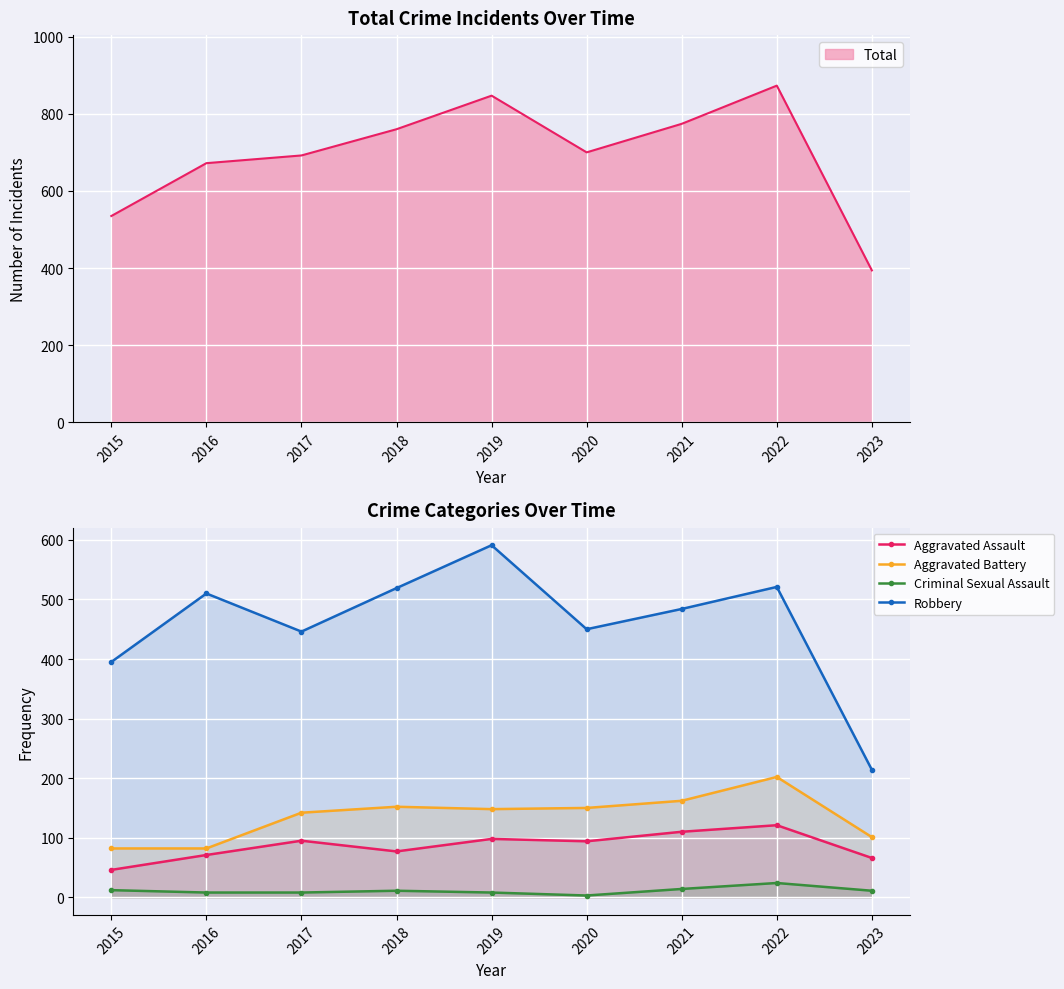

What is the sum of the Aggravated Assault values at 2019 and 2023?

164